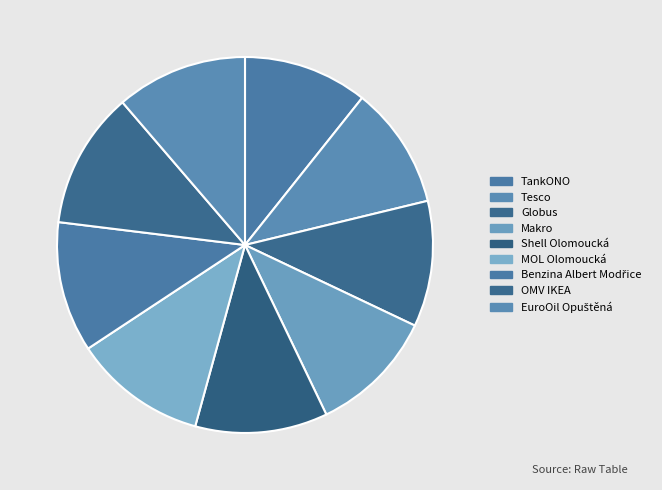

True or false: Globus accounts for 11% of the total.

True